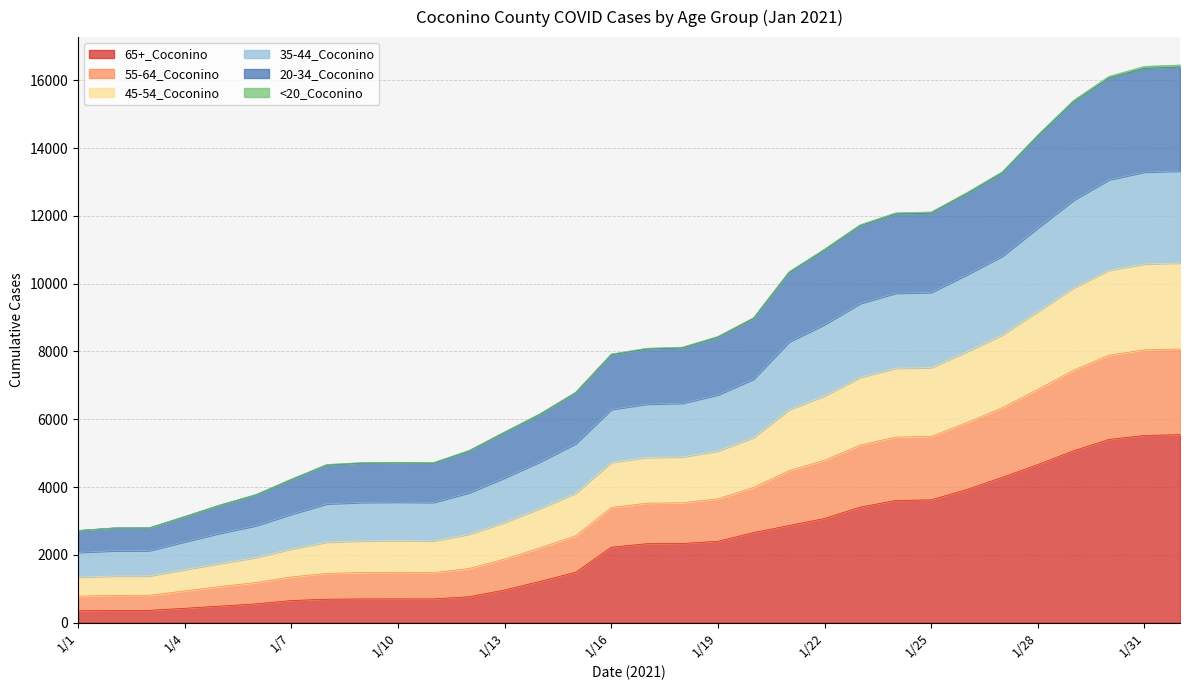

At which label does 65+_Coconino reach its minimum?

1/1